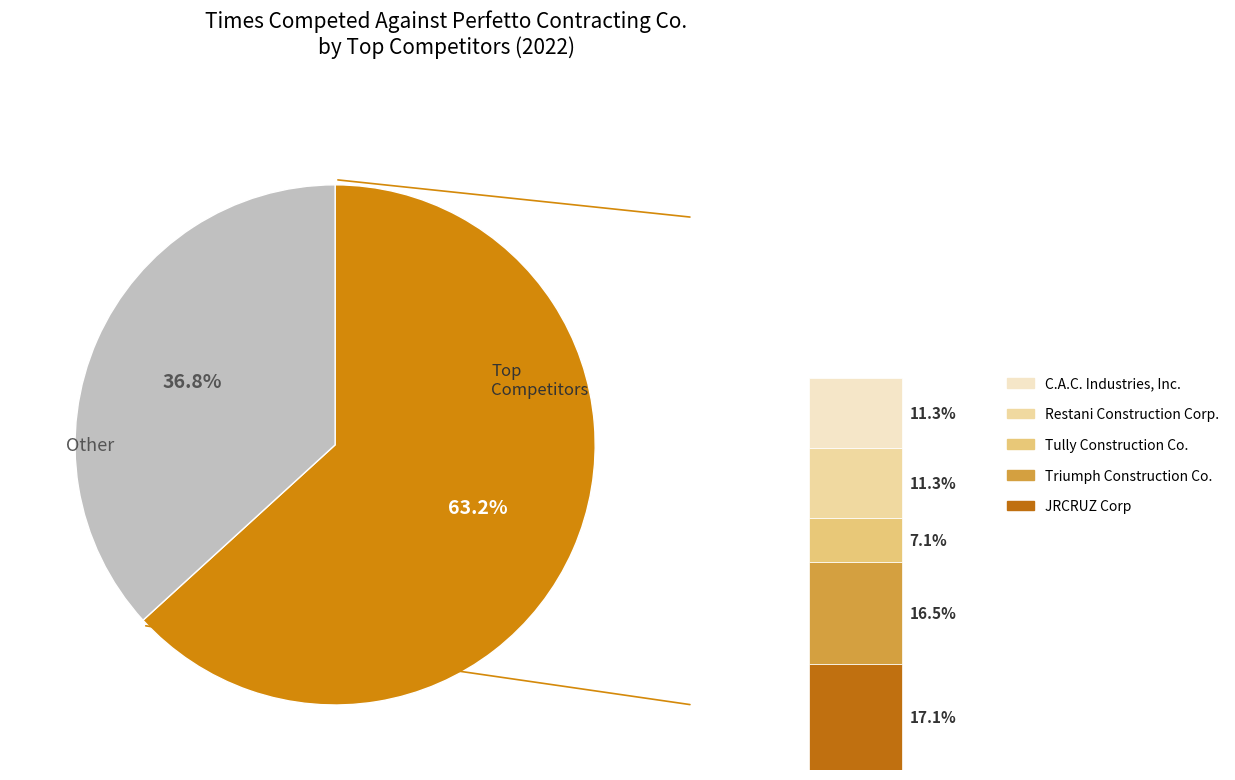

What percentage is NOT represented by Restani Construction Corp.?

88.7%